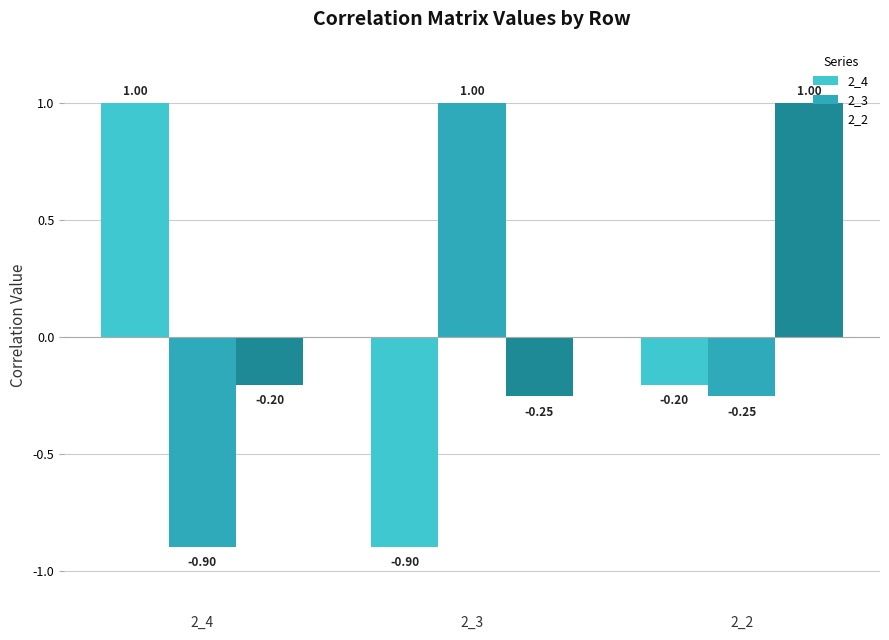

Is it true that 2_4 equals -0.2 at 2_2?

True